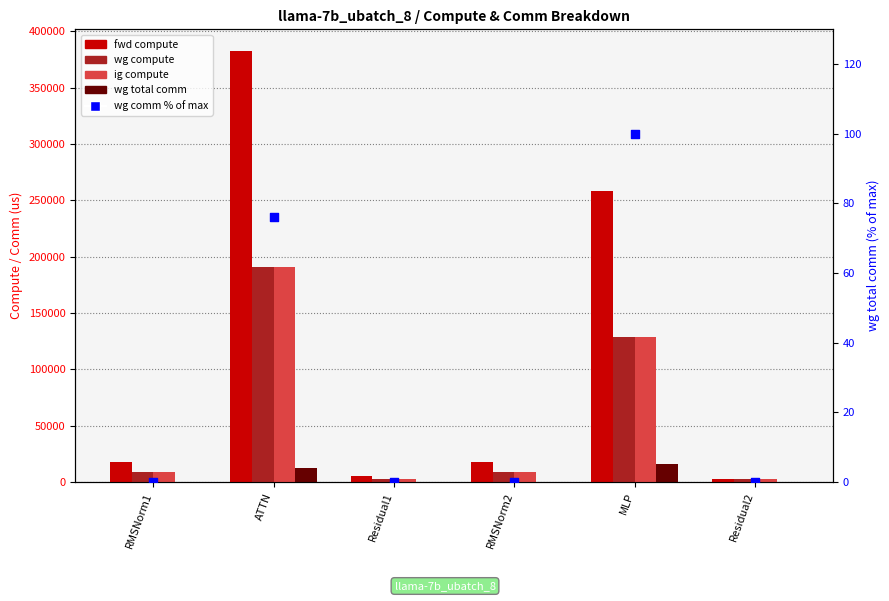

At which category is the sum across all series the highest?

ATTN